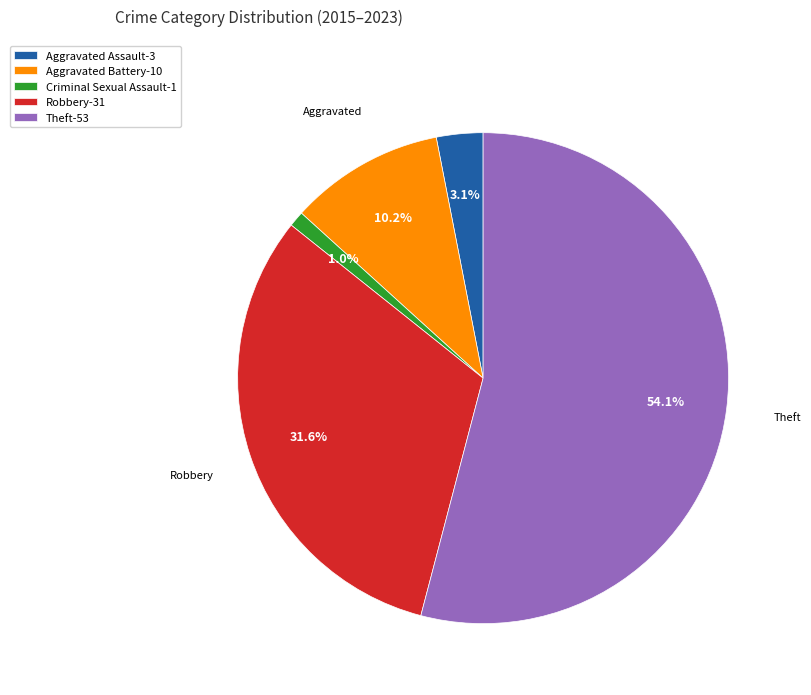

Which has a higher value, Aggravated Battery-10 or Robbery-31?

Robbery-31